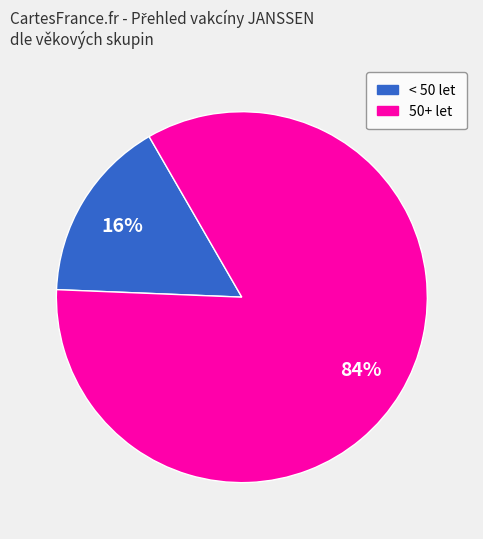

Does any single category account for the majority?

Yes